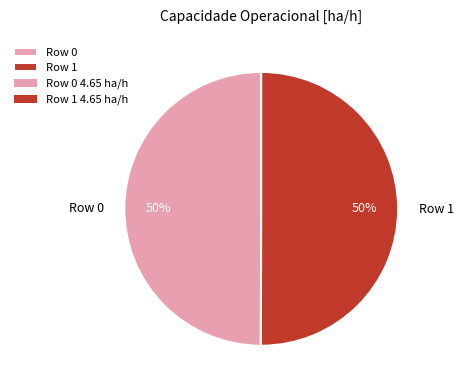

True or false: Row 0 accounts for 50% of the total.

True